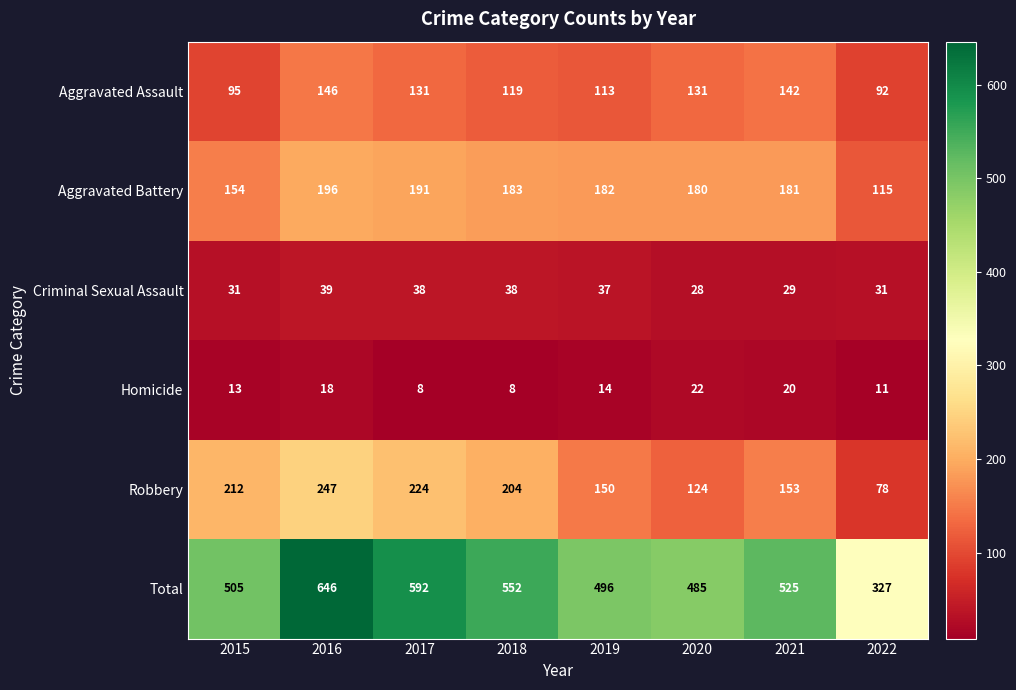

Rank the series by their maximum value, from highest to lowest.

Total, Robbery, Aggravated Battery, Aggravated Assault, Criminal Sexual Assault, Homicide